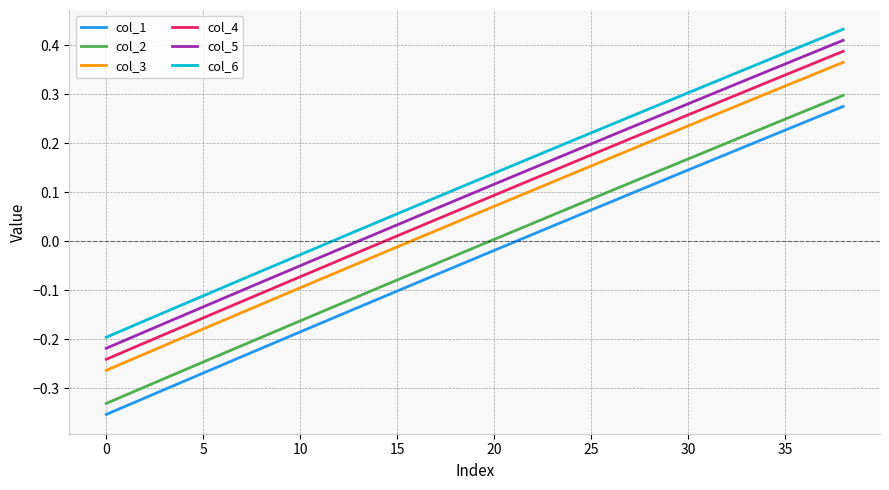

True or false: col_2 and col_6 intersect in this chart.

False